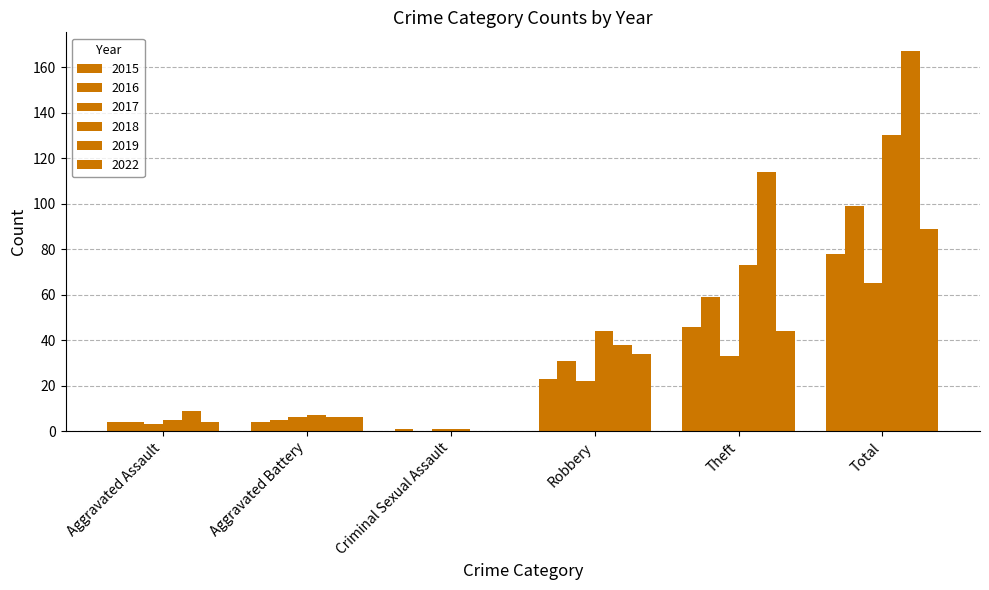

What is the spread (max minus min) of values at Theft?

81